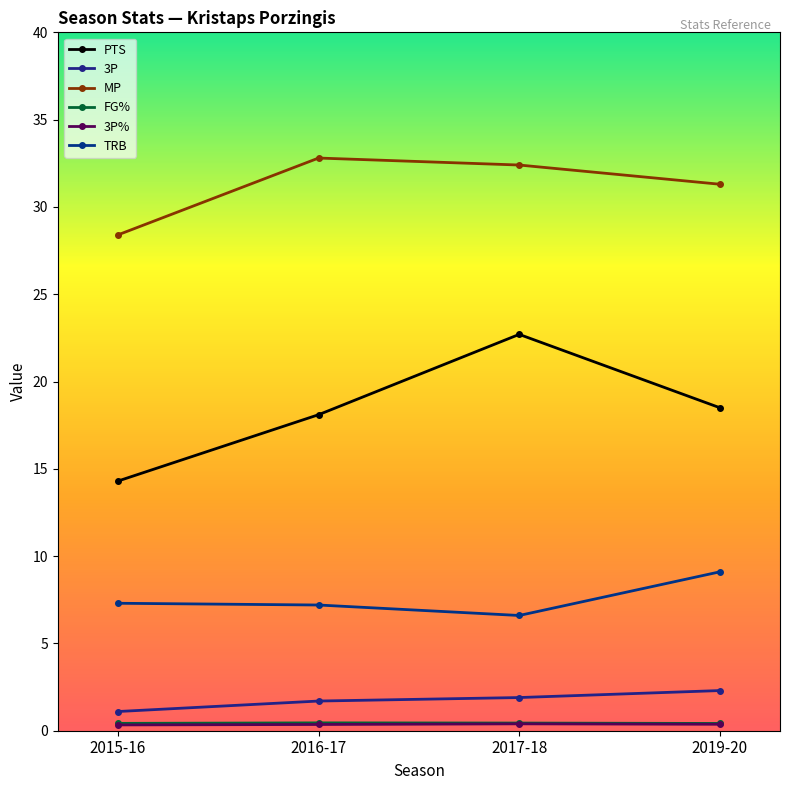

True or false: MP and 3P% cross at least once.

False